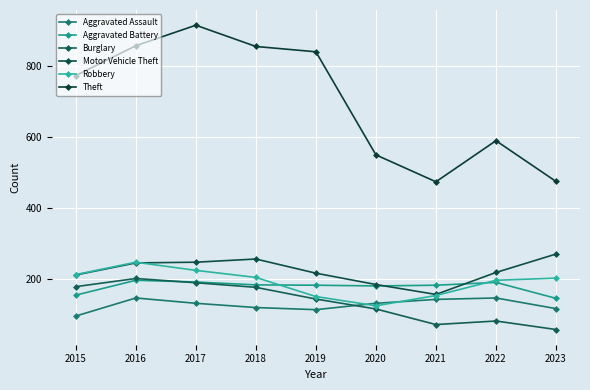

What is the total value across all series at 2016?

1893